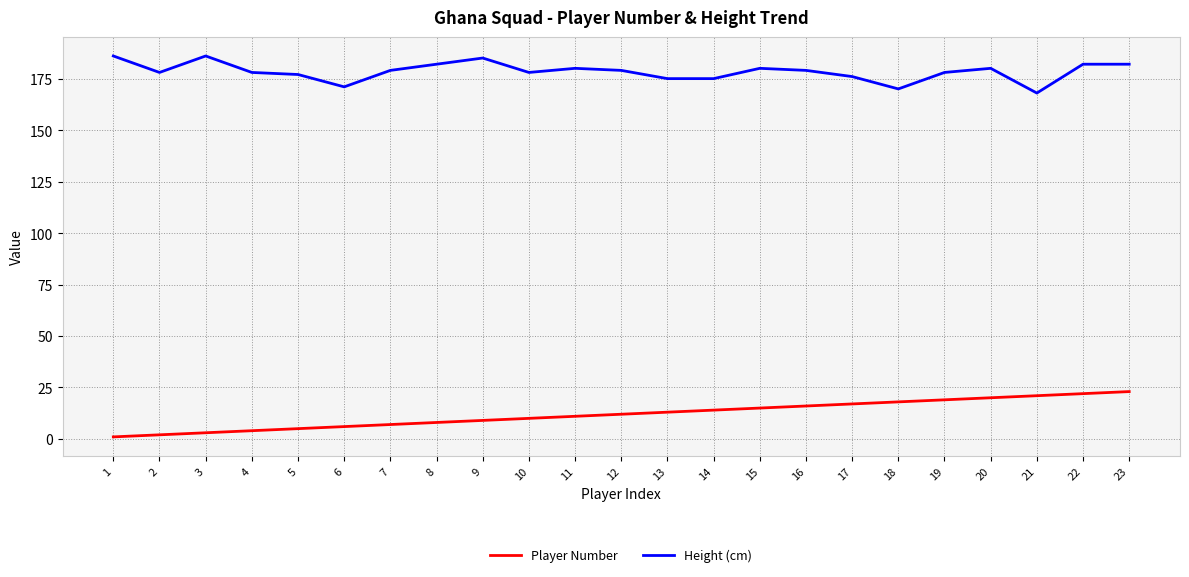

The value of Player Number at 7 is 7. True or false?

True